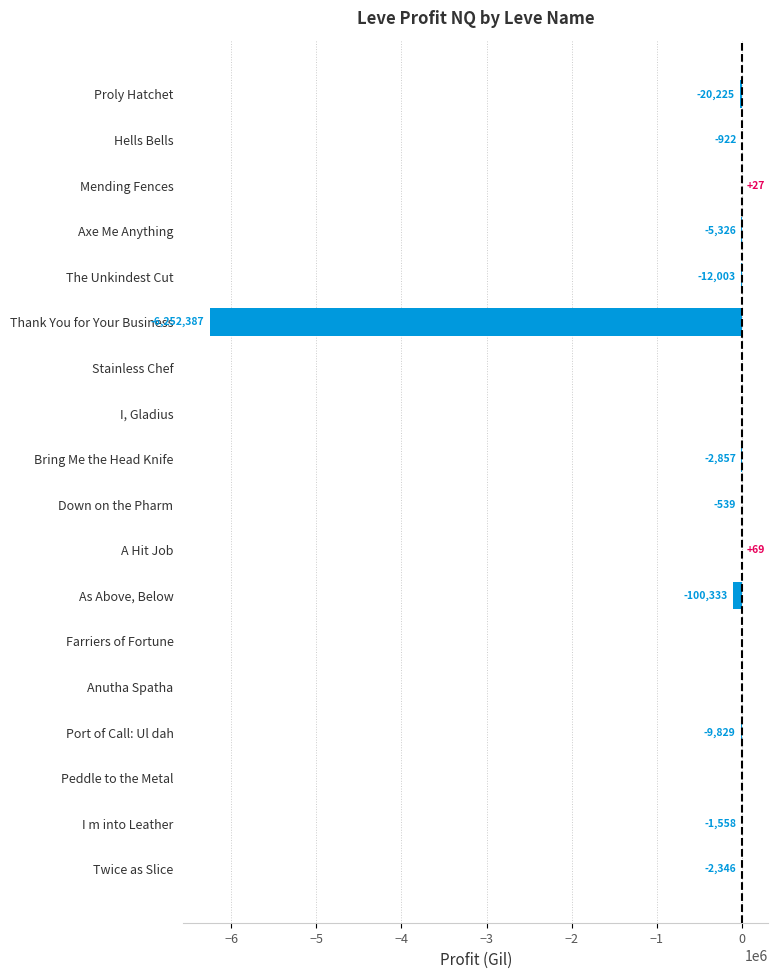

How many data points are above -922?

8